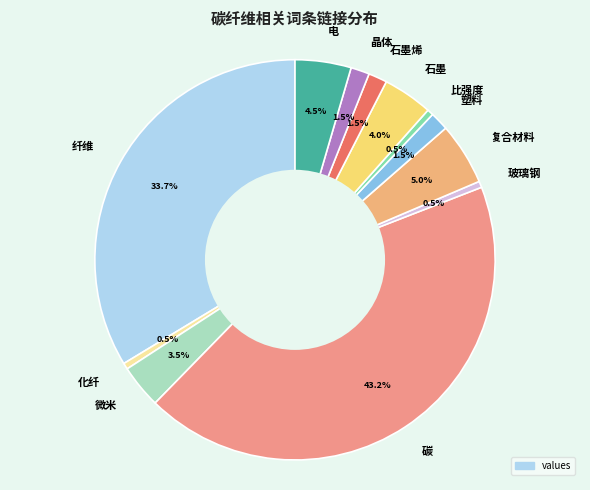

Is there a majority slice in this chart?

No